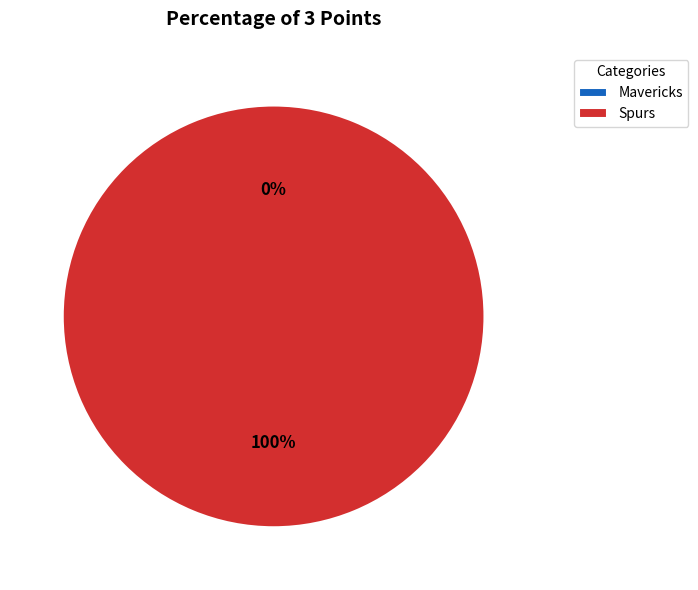

How many slices are in this pie chart?

2